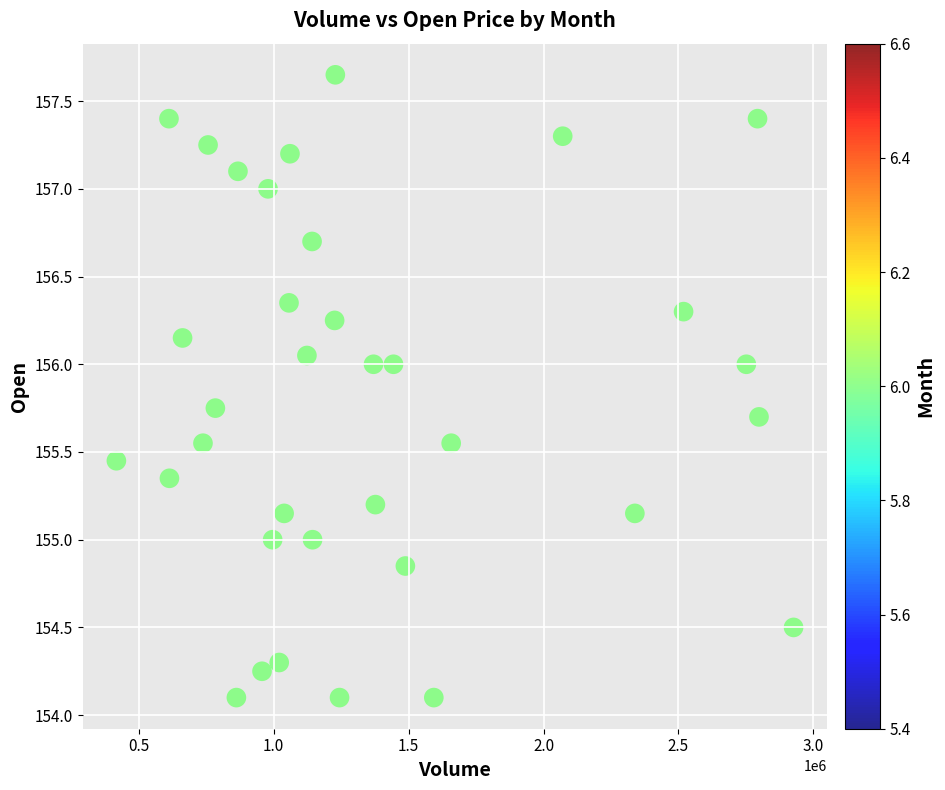

What is the range of X values (max minus min)?

2508549.0